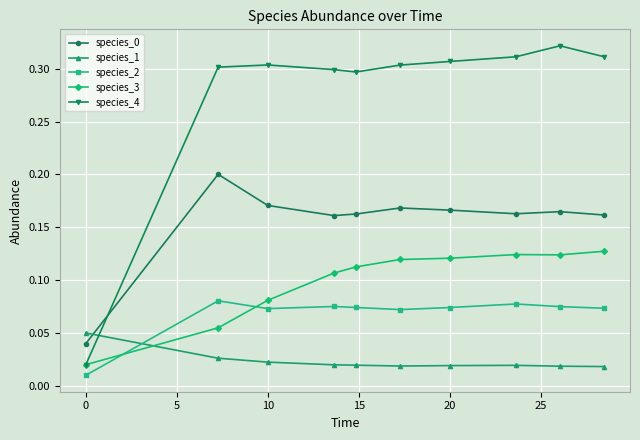

How many data points does each series have?

10